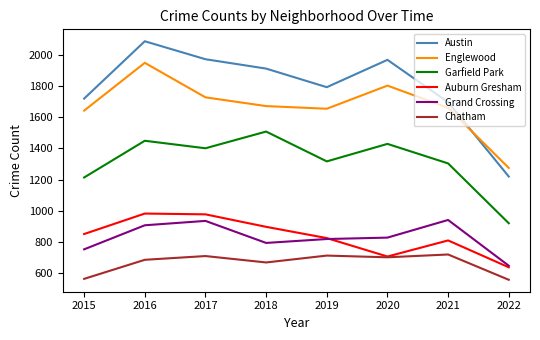

Is it true that Austin equals 2086 at 2016?

True